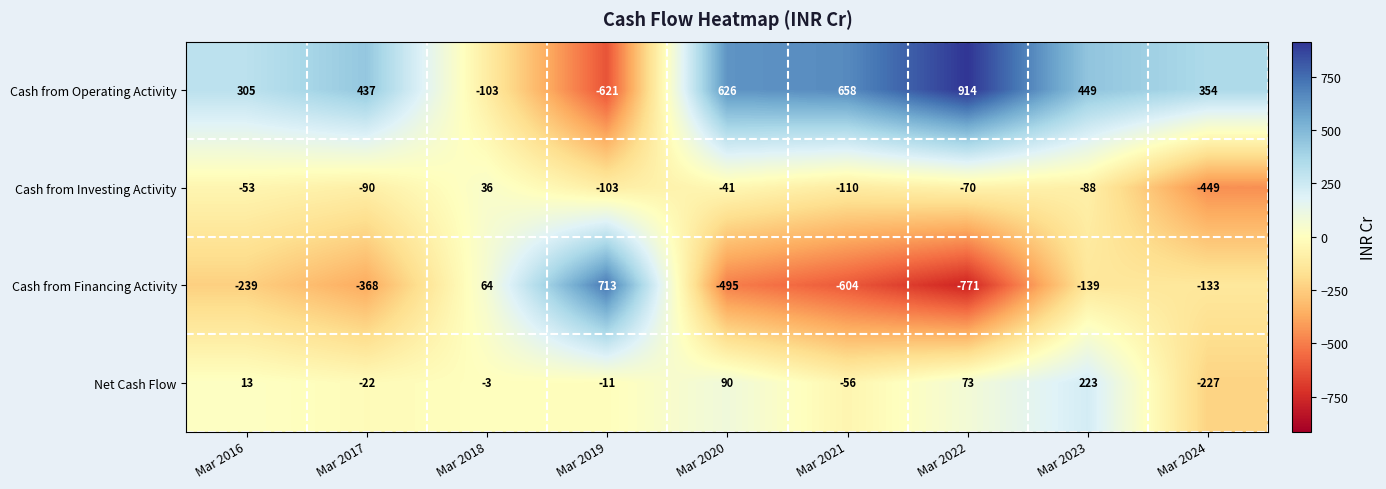

What is the maximum value shown in the chart?

914